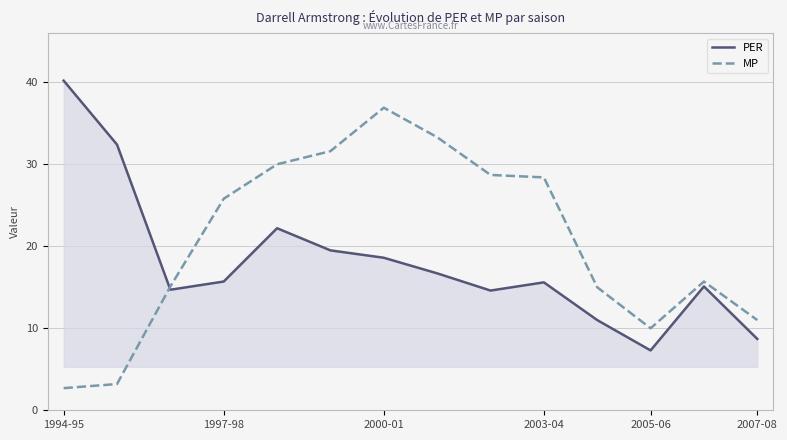

How many lines are shown in the chart?

2